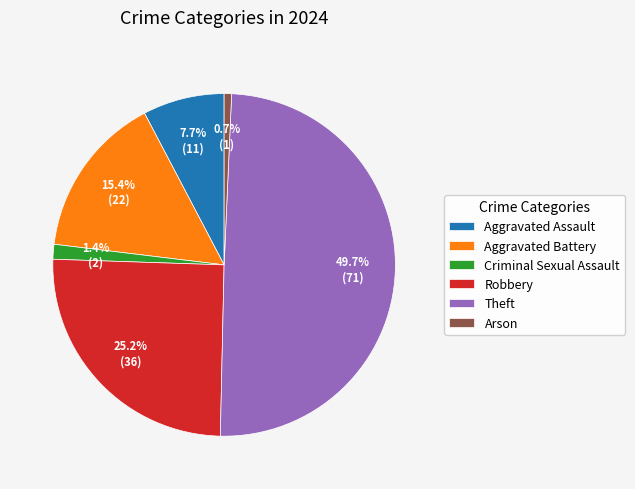

True or false: Robbery accounts for 16% of the total.

False